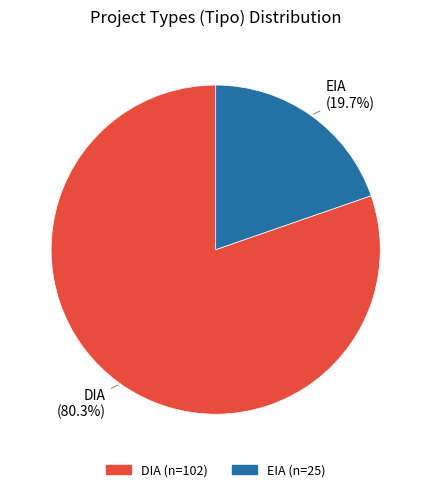

To the nearest percent, what is the difference between the EIA and DIA slice percentages?

61%